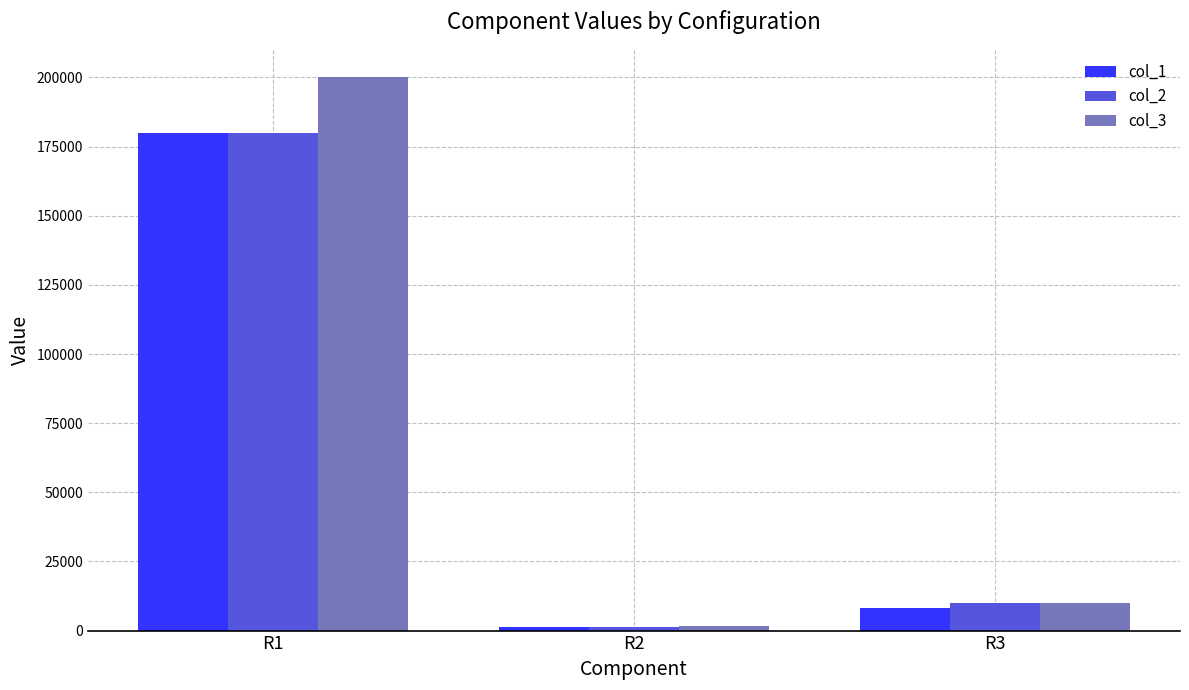

Is the value of col_1 at R1 greater than the value of col_3 at R3?

Yes